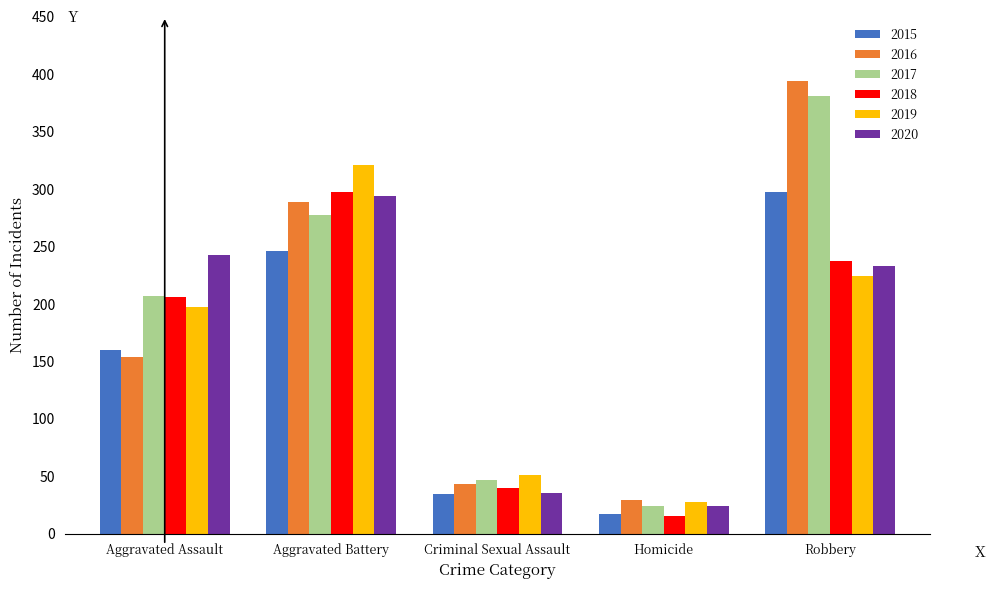

What is the approximate value of 2018 at Aggravated Assault?

206